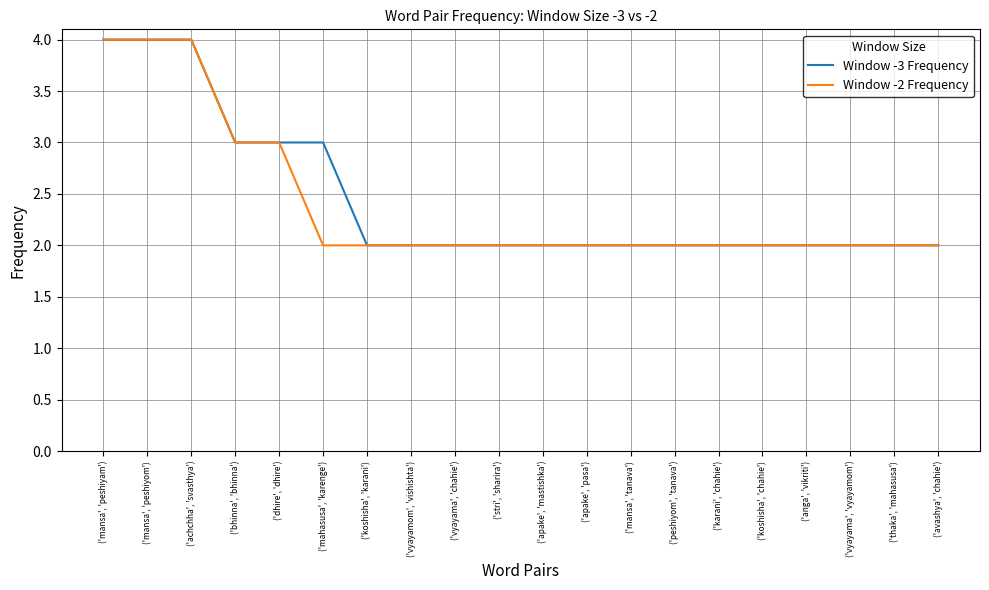

What is the total value across all series at ('bhinna', 'bhinna')?

6